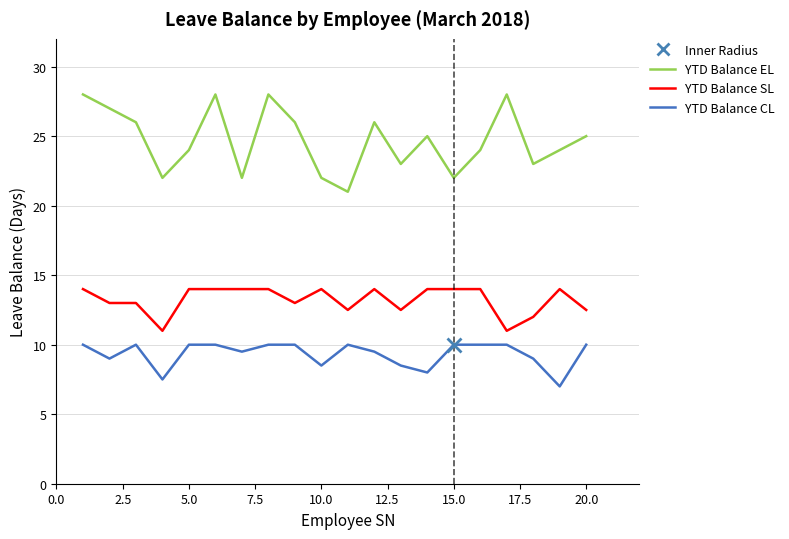

What is the greatest value displayed?

28.0